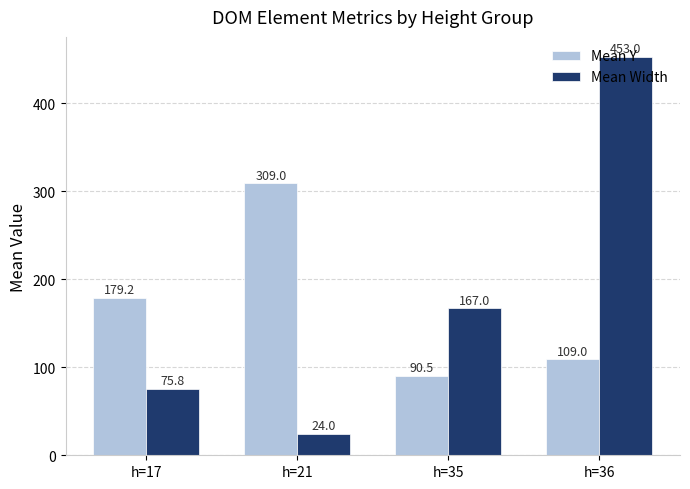

Is it true that Mean Width equals 643.5 at h=36?

False